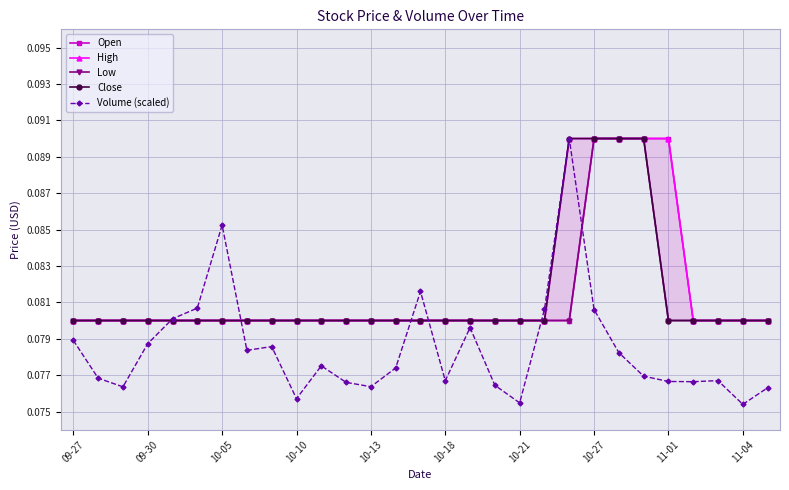

What is the average value of the High series?

0.1